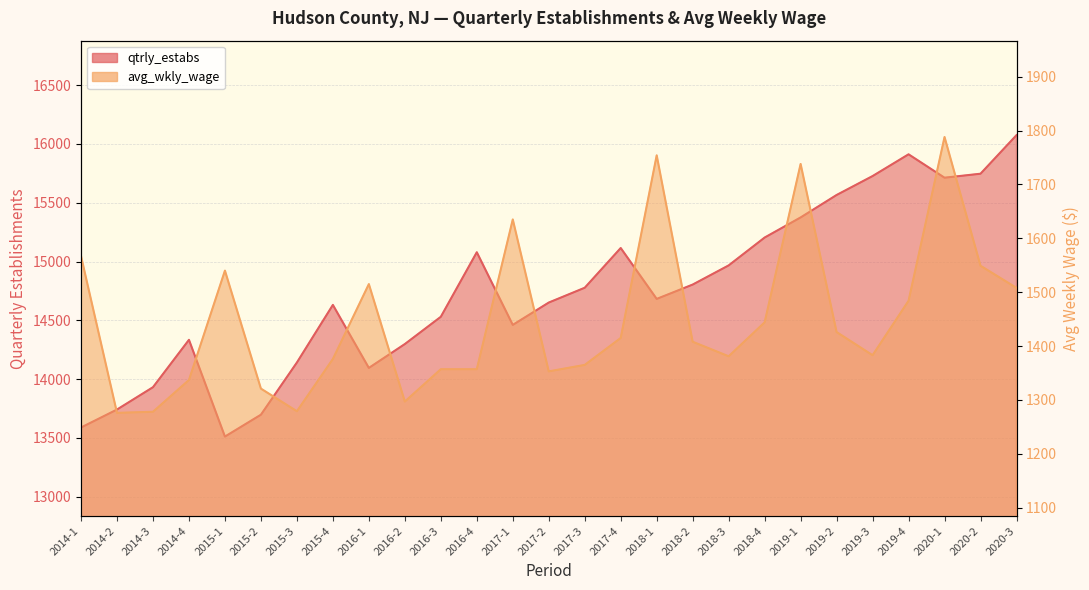

Reading left to right, list all the values displayed in this chart.

qtrly_estabs: 13588	13741	13931	14334	13511	13697	14141	14631	14095	14298	14530	15079	14461	14651	14777	15115	14682	14804	14967	15204	15375	15566	15727	15912	15713	15747	16075
avg_wkly_wage: 1567	1276	1278	1337	1540	1321	1279	1376	1515	1297	1357	1357	1635	1353	1365	1415	1754	1408	1381	1444	1738	1426	1383	1484	1788	1549	1508